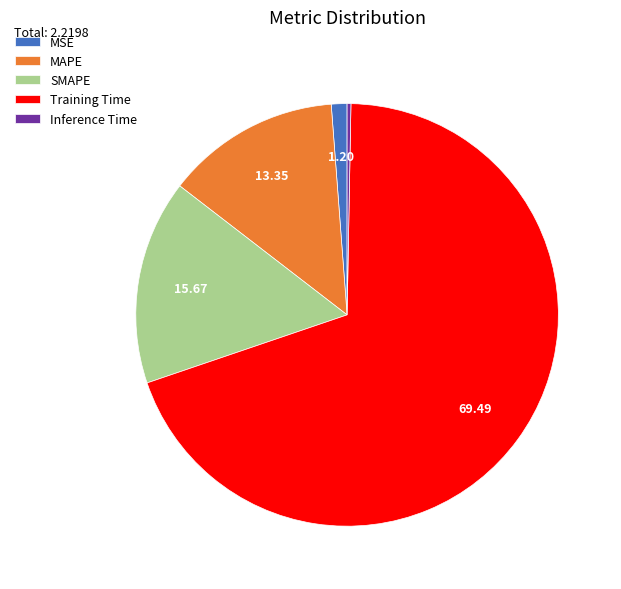

Which has a higher value, Training Time or MAPE?

Training Time